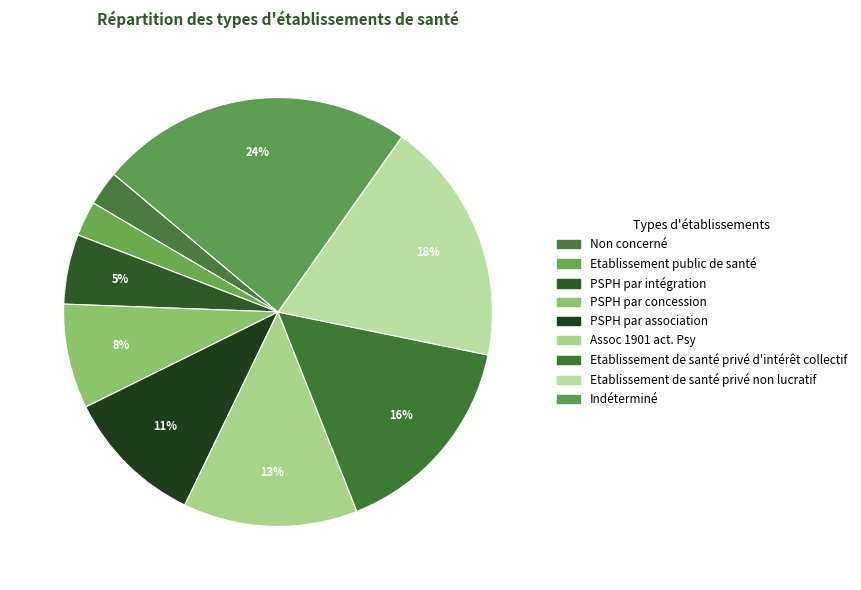

How many slices are in this pie chart?

9